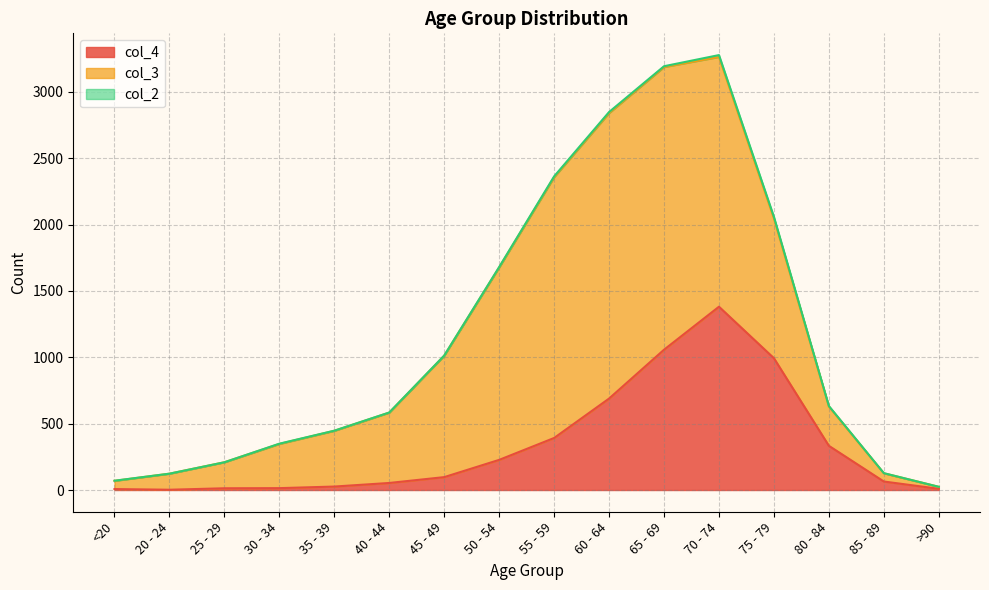

True or false: col_3 has more than 0 points higher than both neighbors.

True